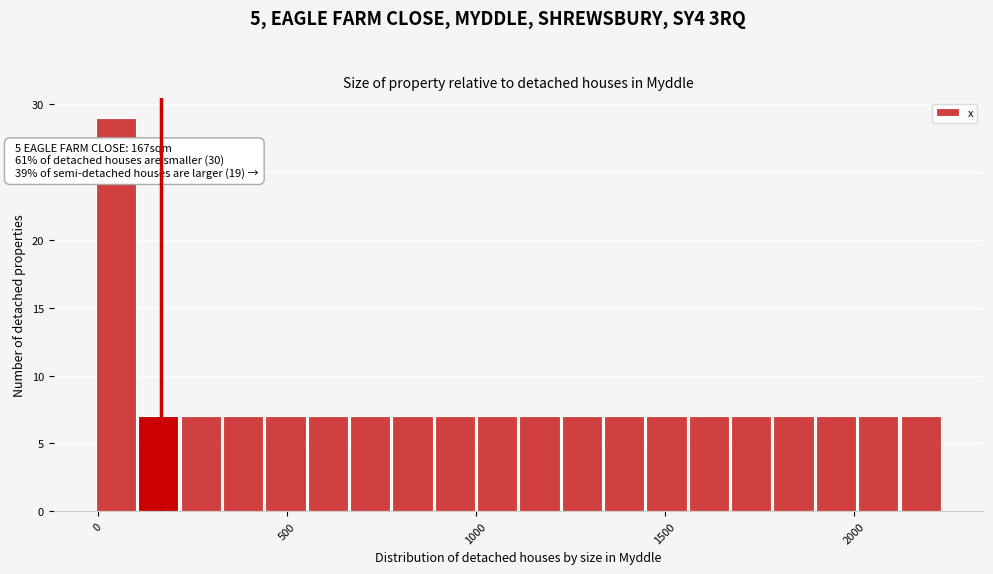

Around what value on the x-axis is the tallest bar? Give the approximate position of its centre, as read against the axis.

50